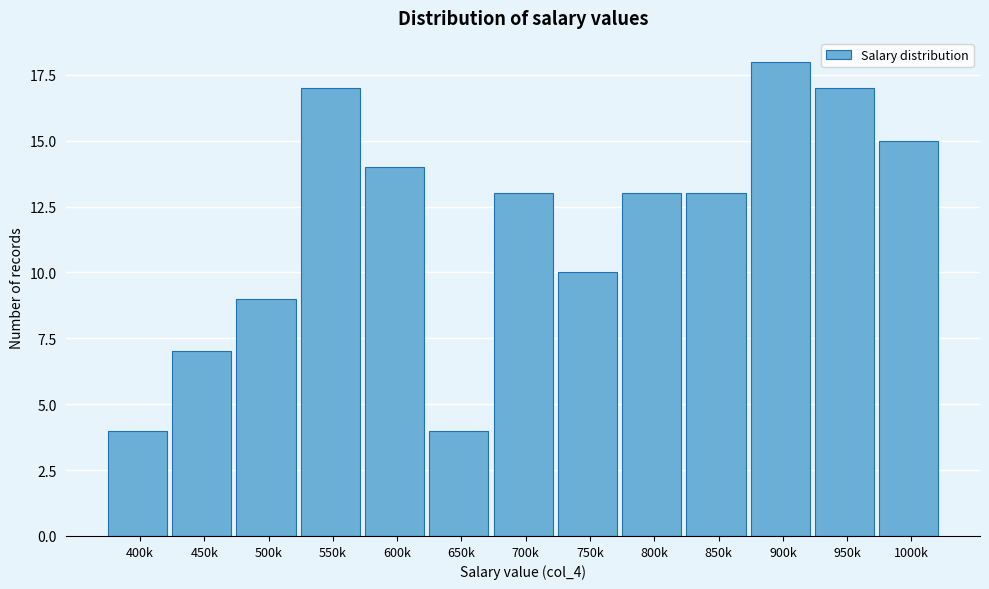

Reading right to left, transcribe all the data shown in this chart.

1000k=15	950k=17	900k=18	850k=13	800k=13	750k=10	700k=13	650k=4	600k=14	550k=17	500k=9	450k=7	400k=4